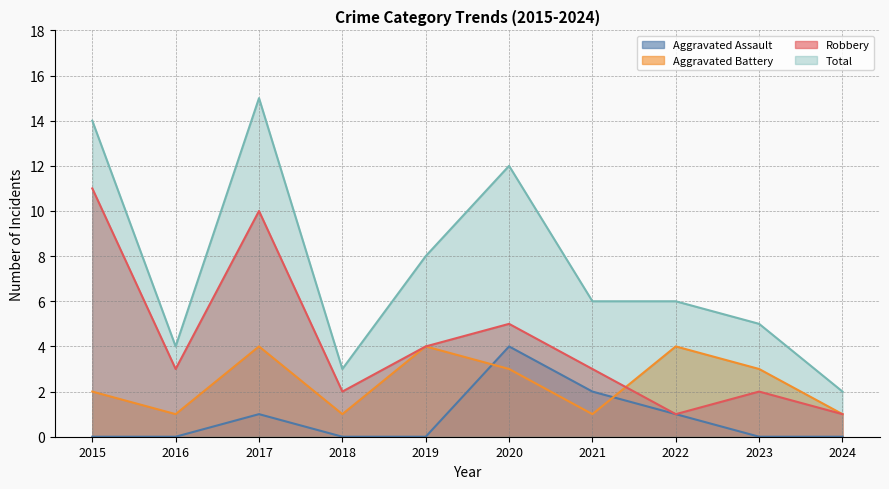

What is the maximum value shown in the chart?

15